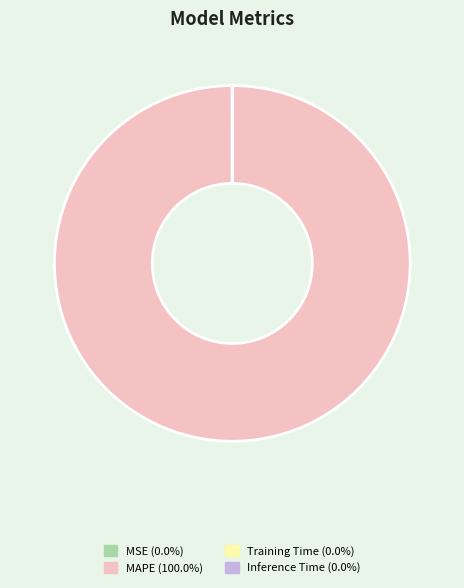

Which slice represents more than half of the pie?

MAPE